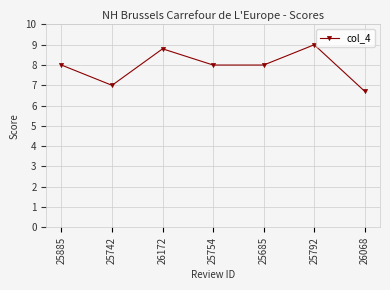

How many lines are shown in the chart?

1